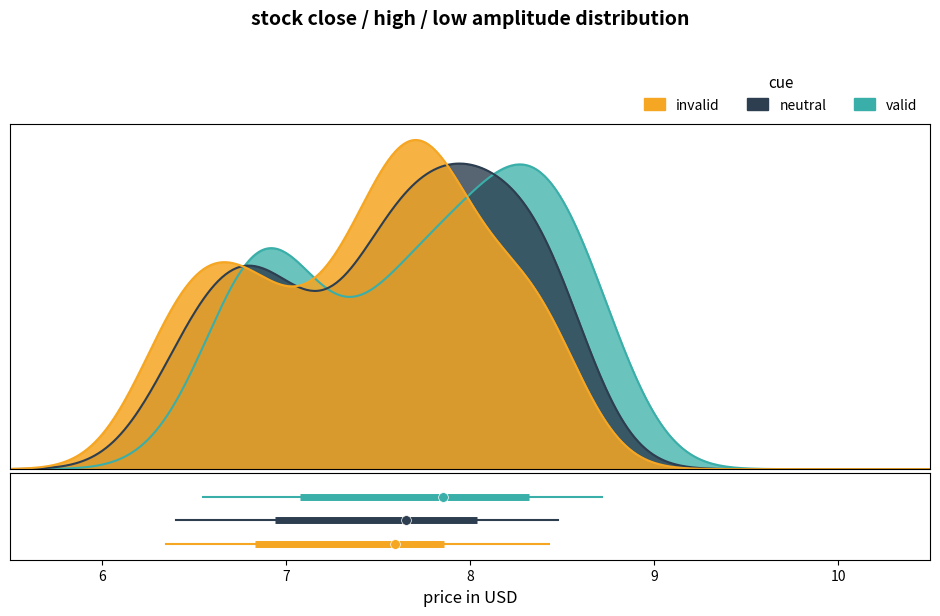

What is the highest value of the invalid series?

0.4